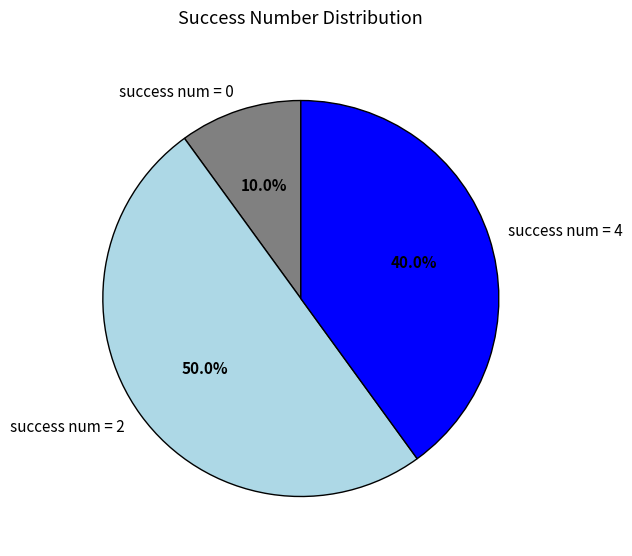

Approximately how many times larger is the value at success num = 4 compared to success num = 0?

4.0